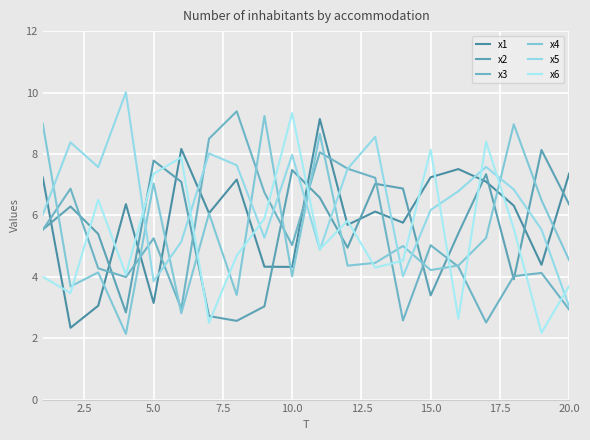

How many intersections are there between x1 and x2?

12